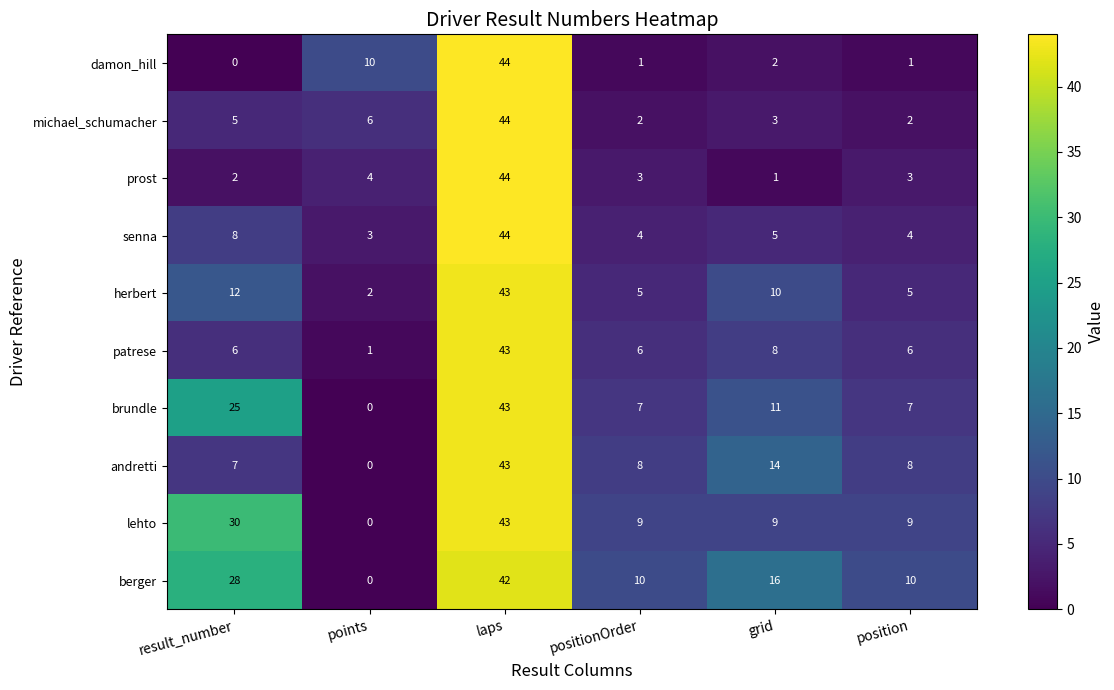

Read the senna value at positionOrder, to the nearest 5.

5